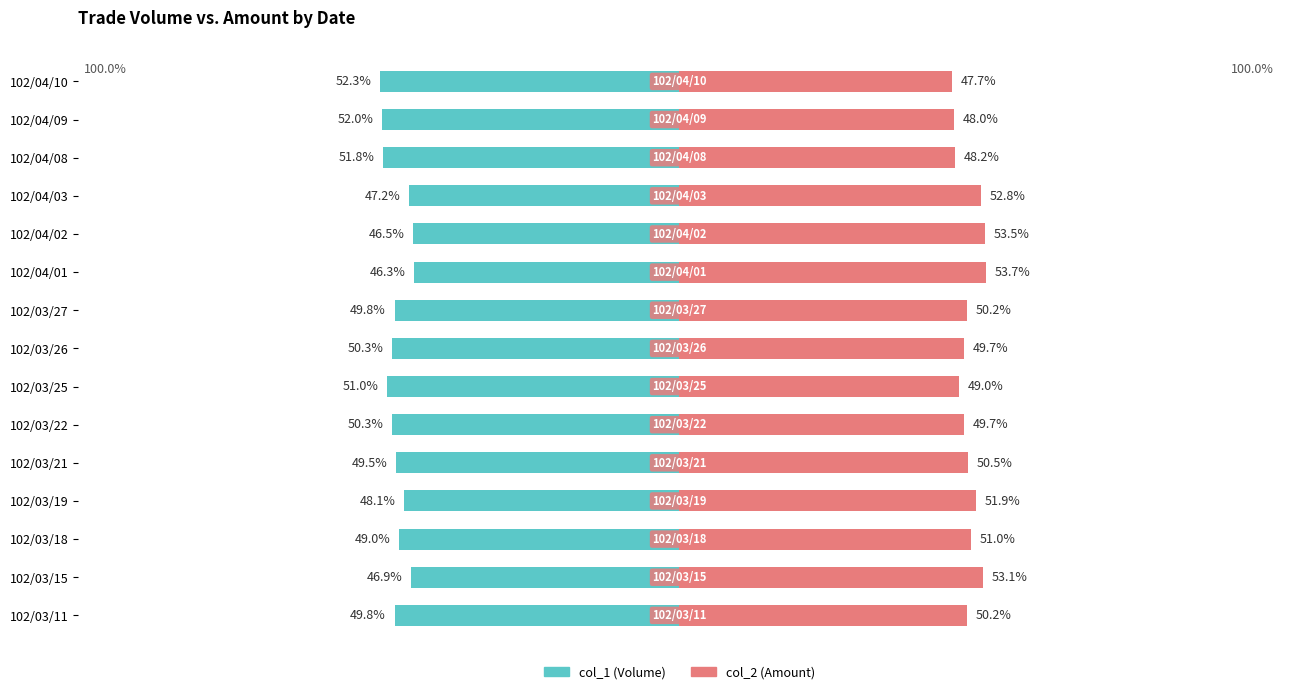

What is the difference between the maximum and minimum values in the col_1 (Volume) series?

6.0